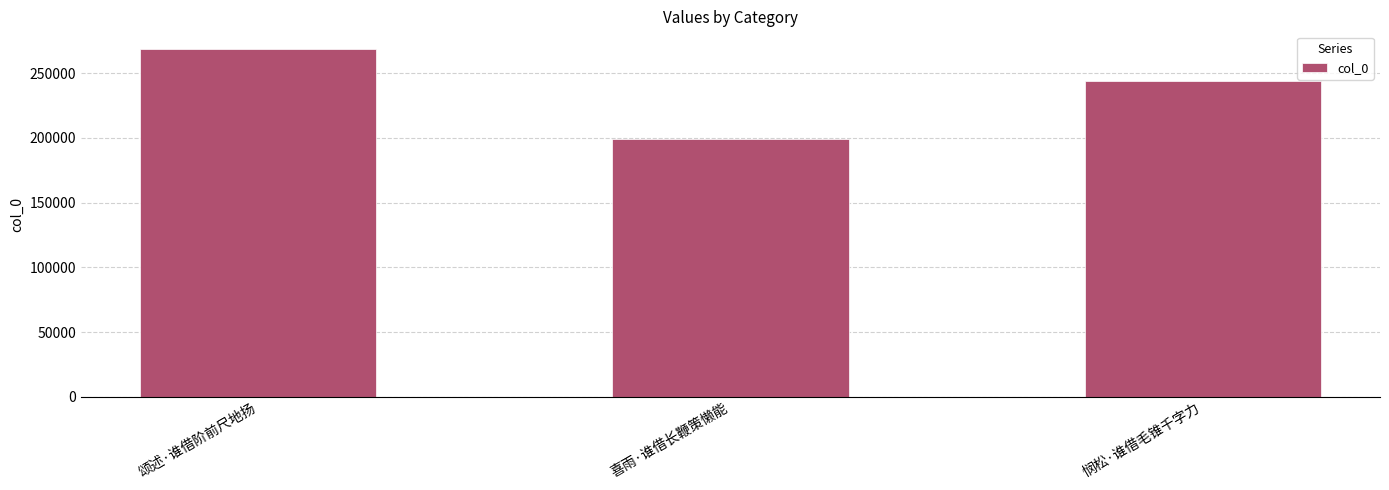

List the labels in order of value, smallest first.

喜雨·谁借长鞭策懒能, 悯松·谁借毛锥千字力, 颂述·谁借阶前尺地扬